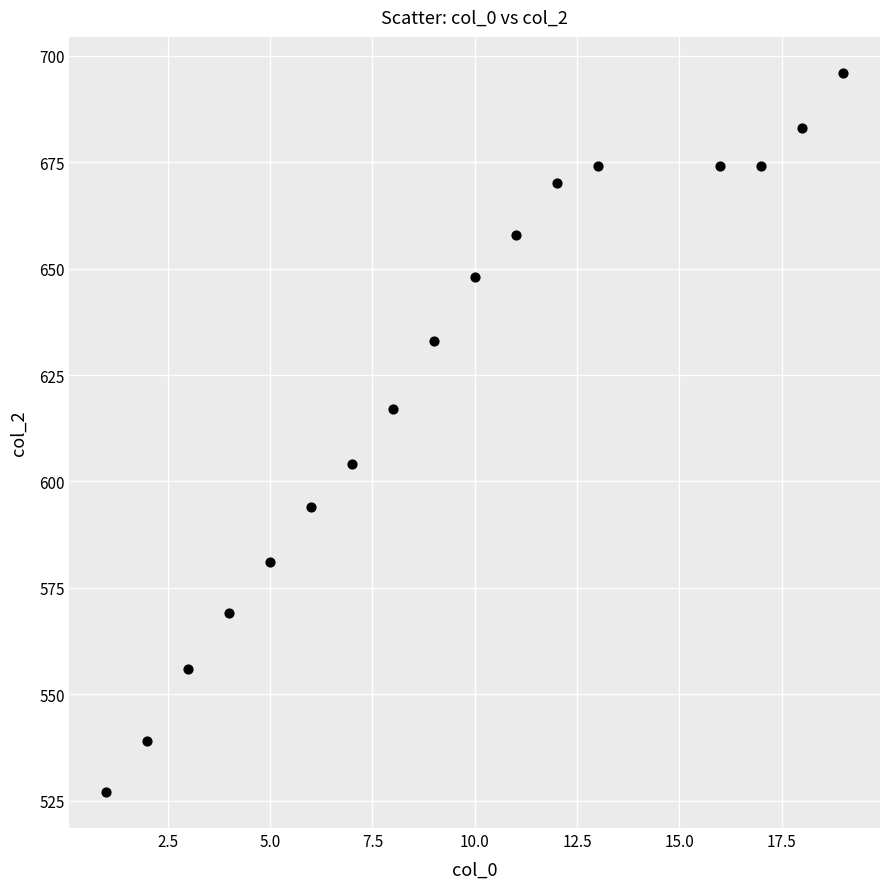

What is the range of X values (max minus min)?

18